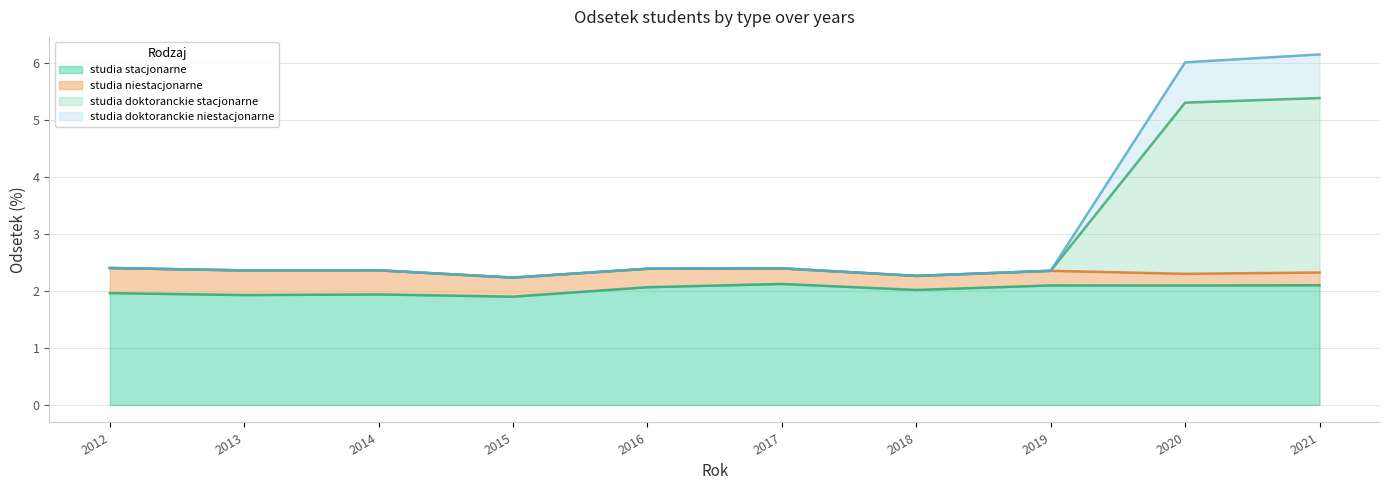

What is the total value across all series at 2012?

2.4